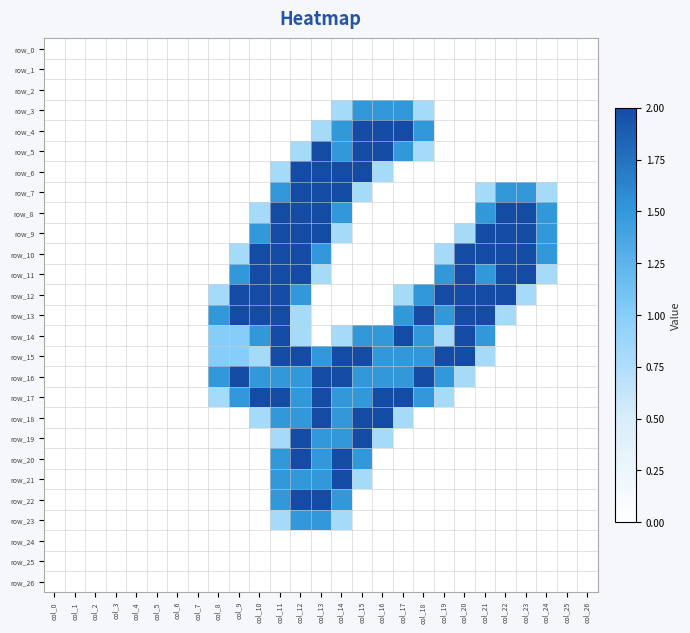

What is the maximum value shown in the chart?

2.0